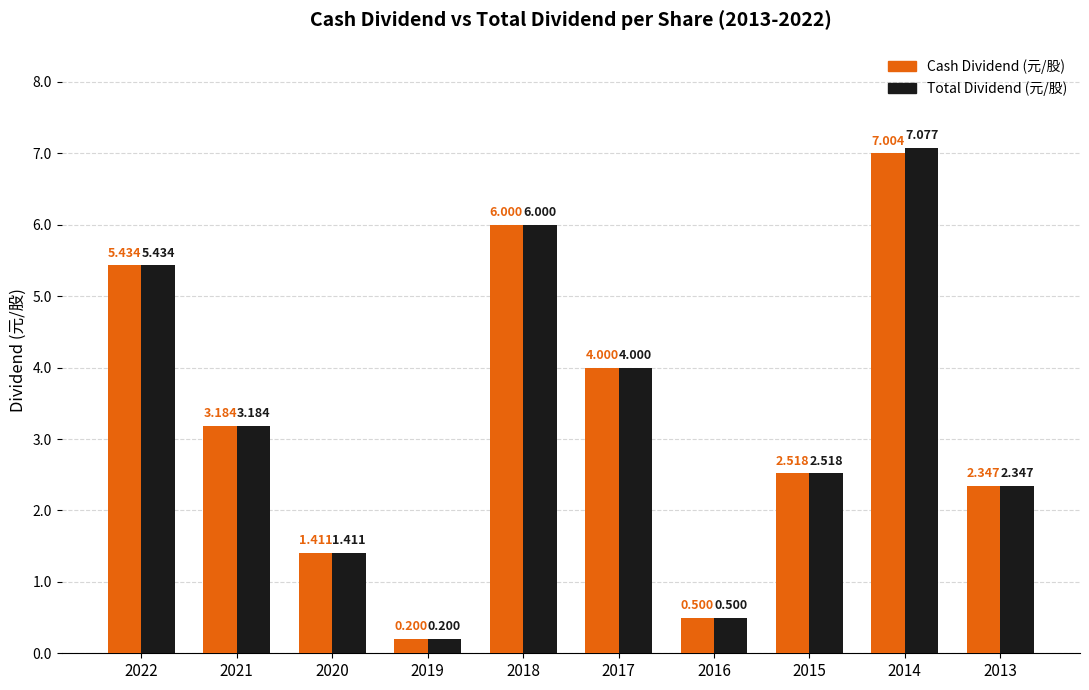

What is the value of the Total Dividend (元/股) bar at the 5th from the left?

6.0